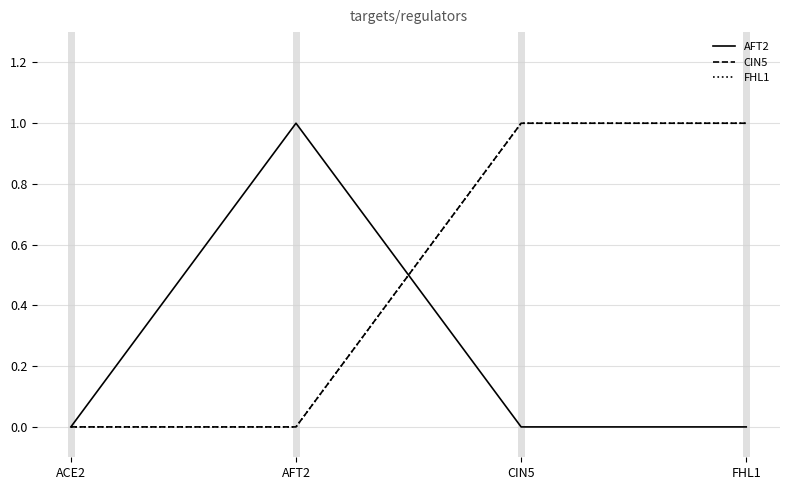

Does the chart display data point markers on the line(s)?

No